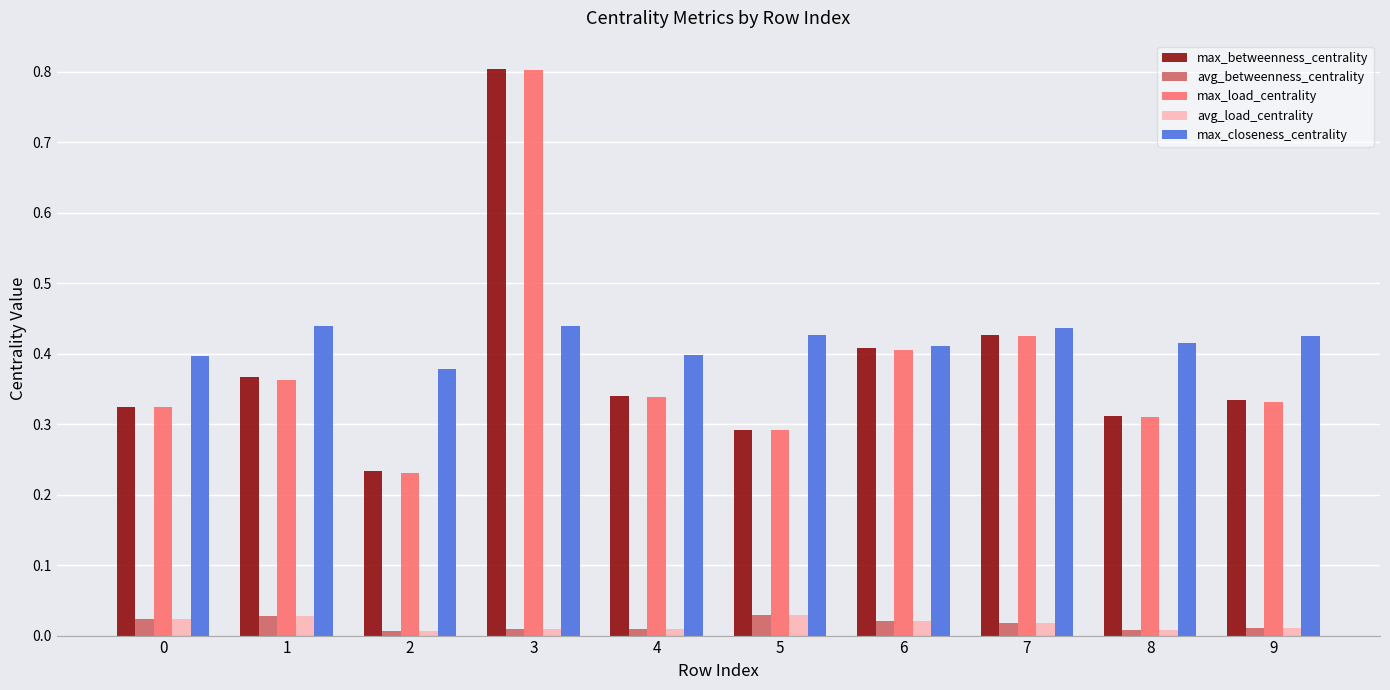

True or false: avg_betweenness_centrality has a value of 0.0 at 7.

True